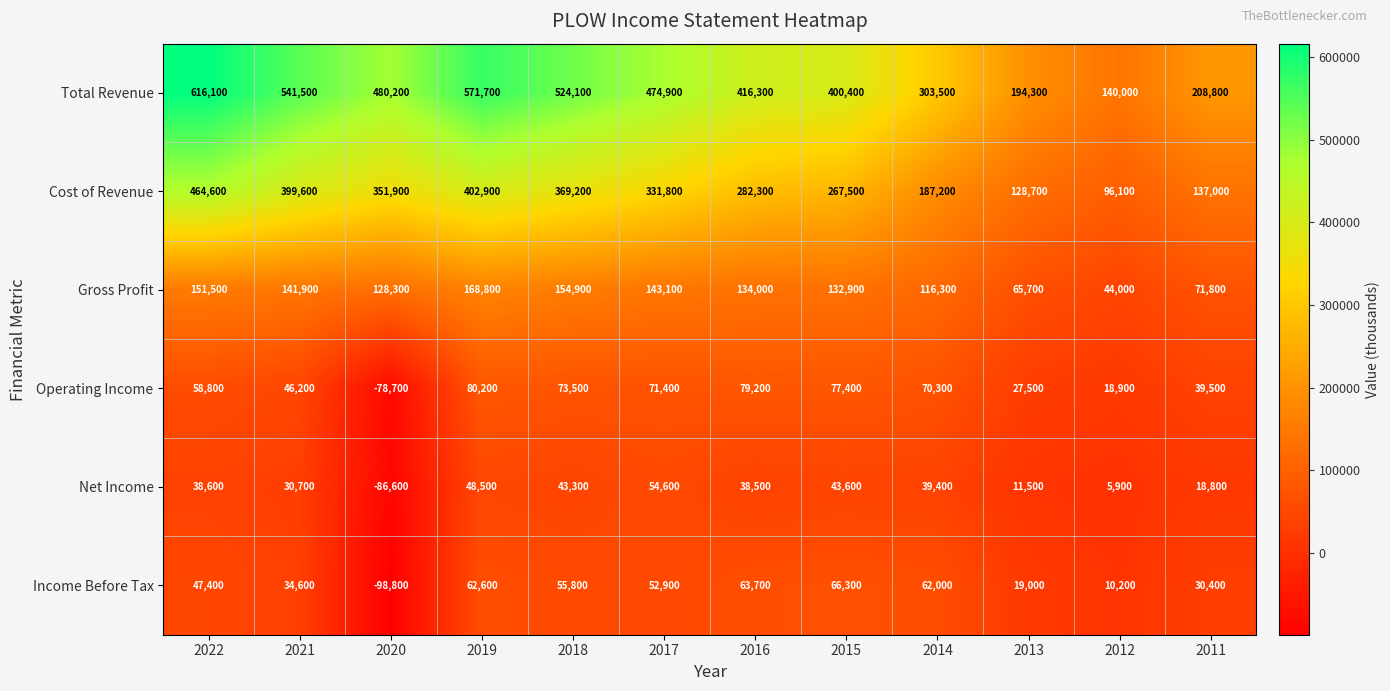

The value of Total Revenue at 2012 is 191080. True or false?

False